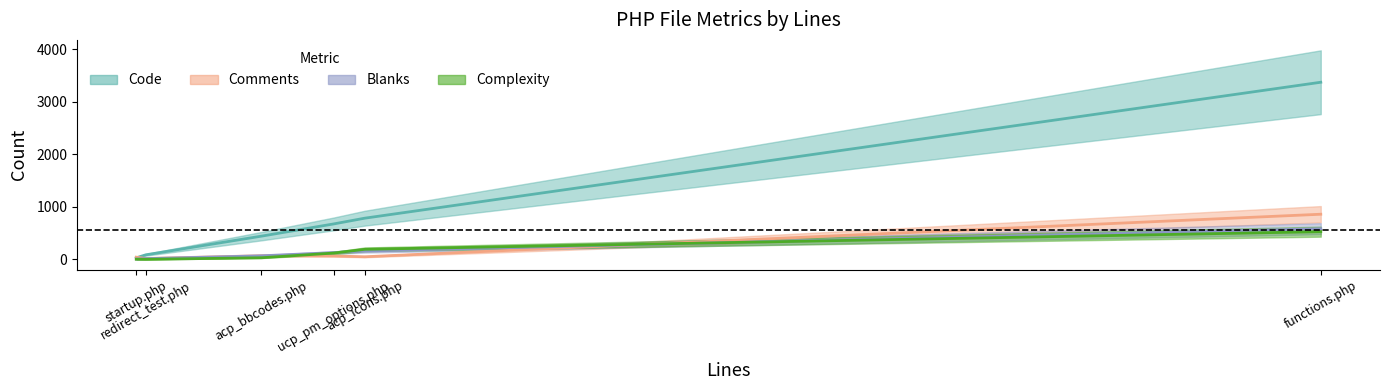

Which category has the lowest value in the Complexity series?

redirect_test.php